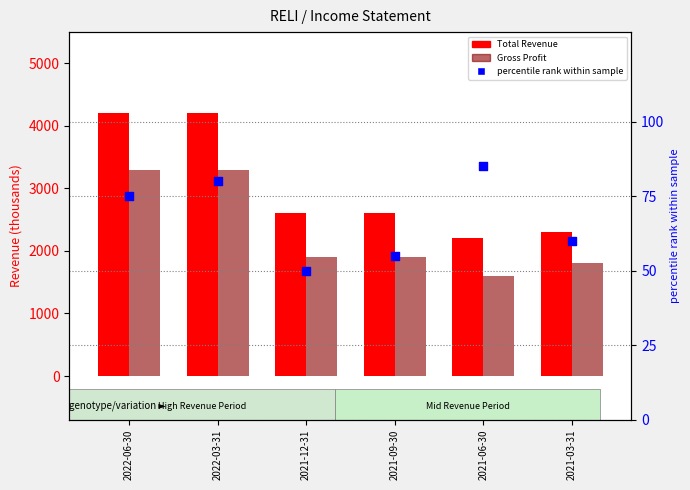

What is the total value across all series at 2022-06-30?

7575